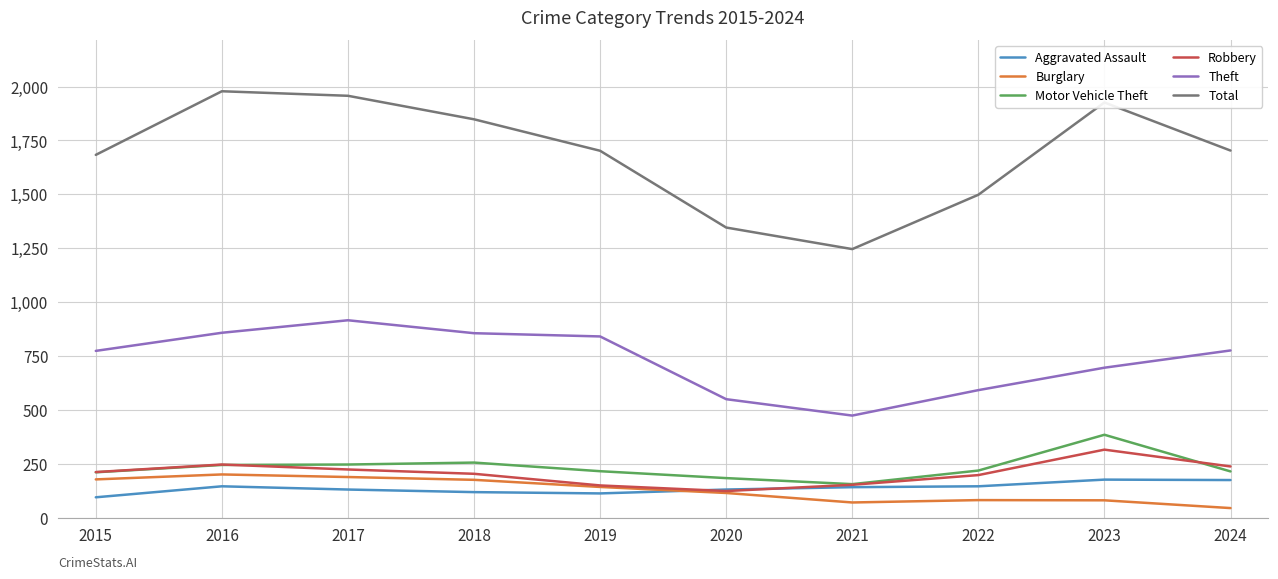

What is the average value of the Robbery series?

207